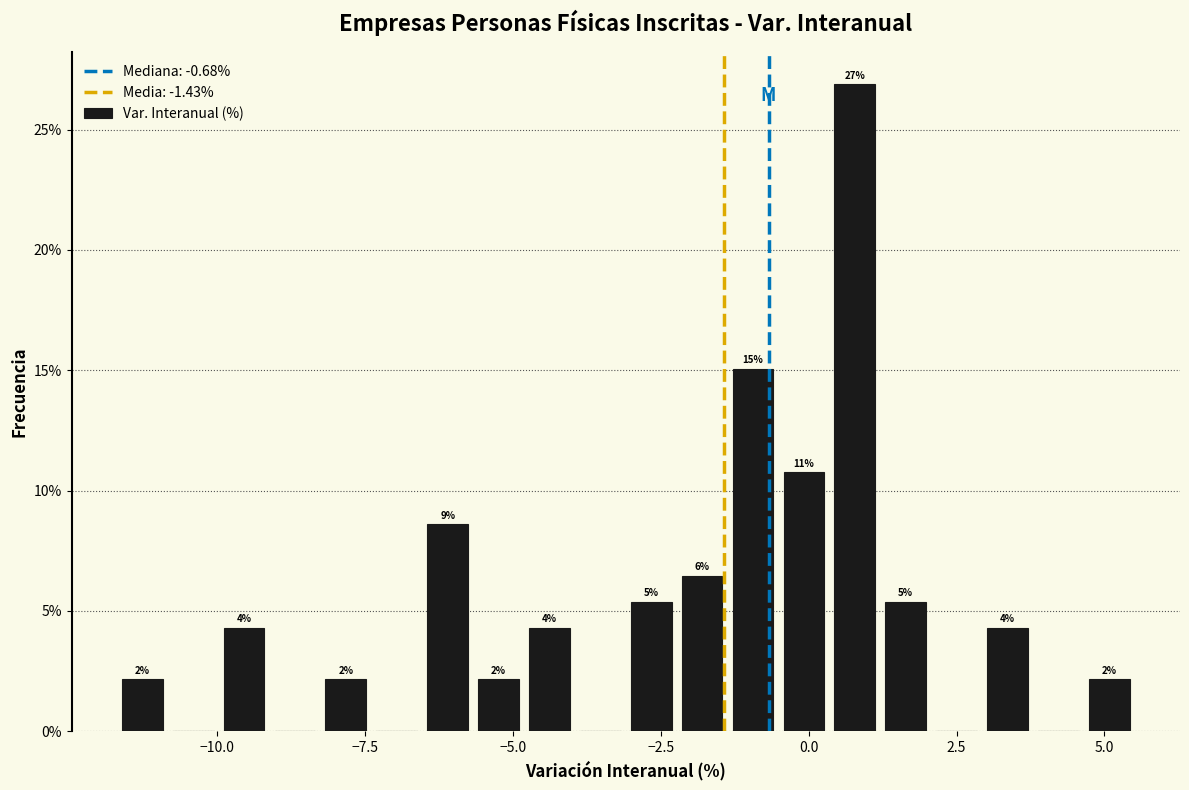

Around what value on the x-axis is the tallest bar? Give the approximate position of its centre, as read against the axis.

1.0